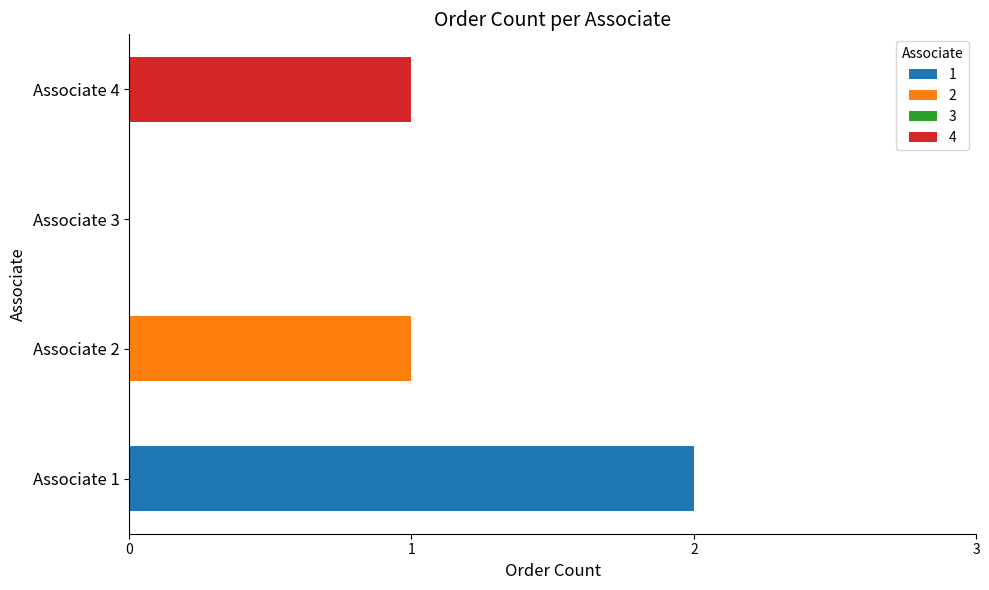

At which label is the value closest to 1?

2